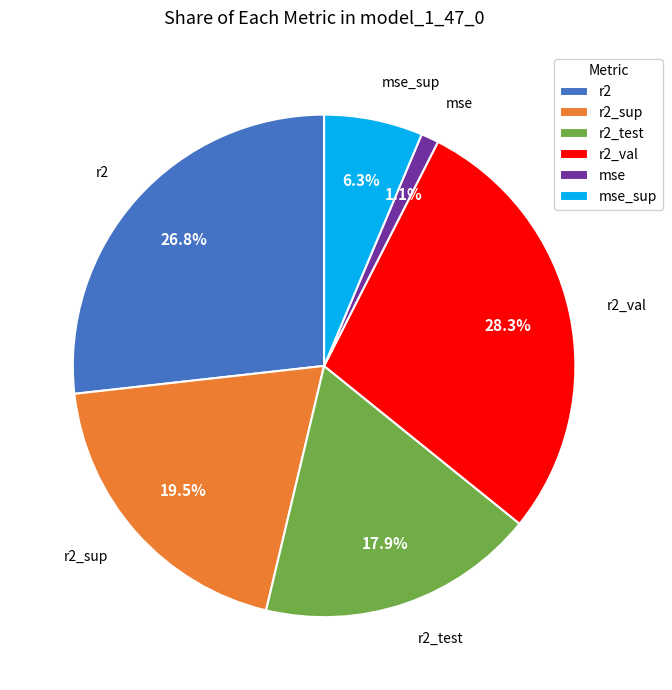

Is there a majority slice in this chart?

No